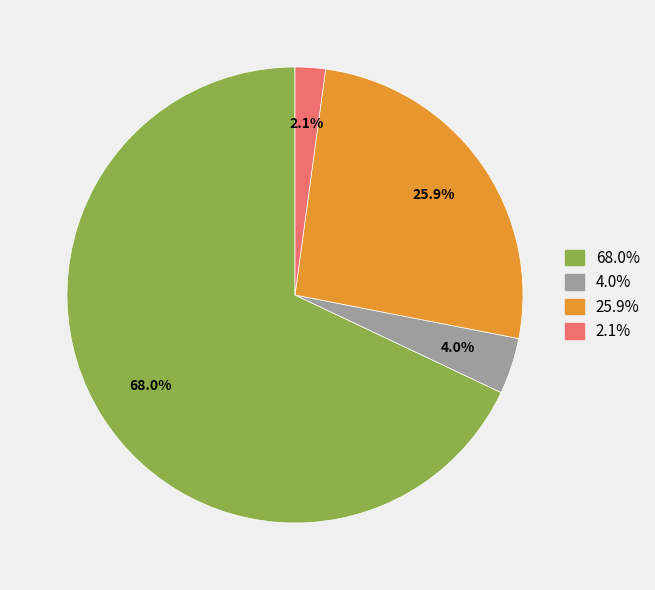

Which has a higher value, 68.0% or 2.1%?

68.0%